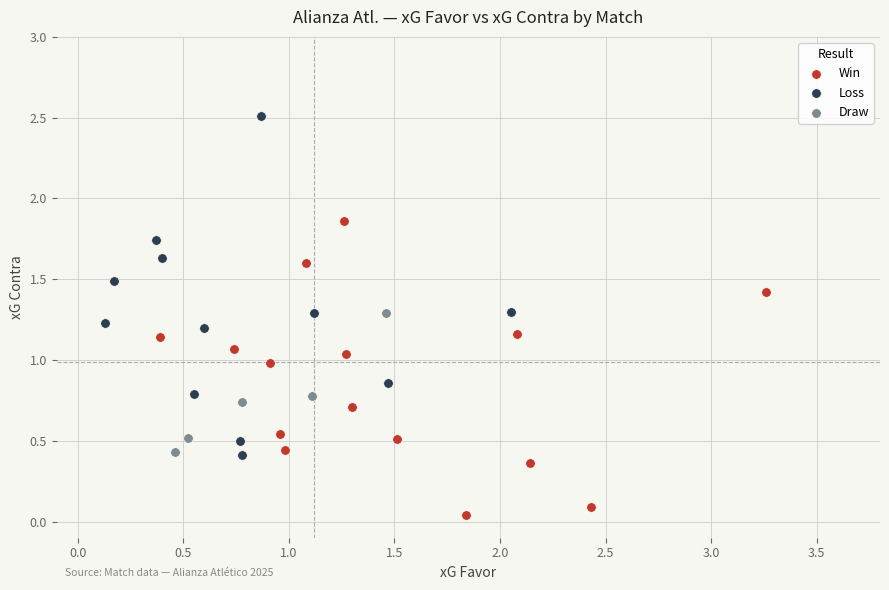

What are all the series names shown in the legend?

Win, Loss, Draw